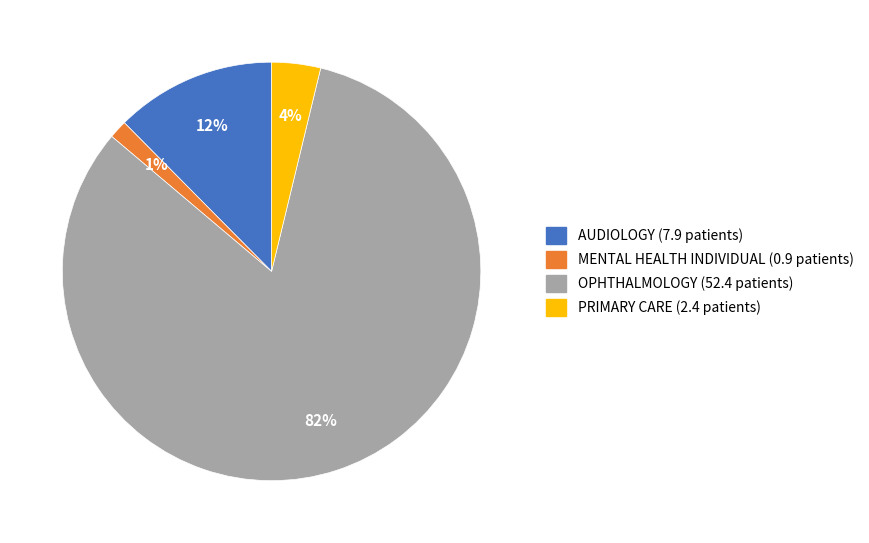

To the nearest percent, what is the average slice percentage?

25%